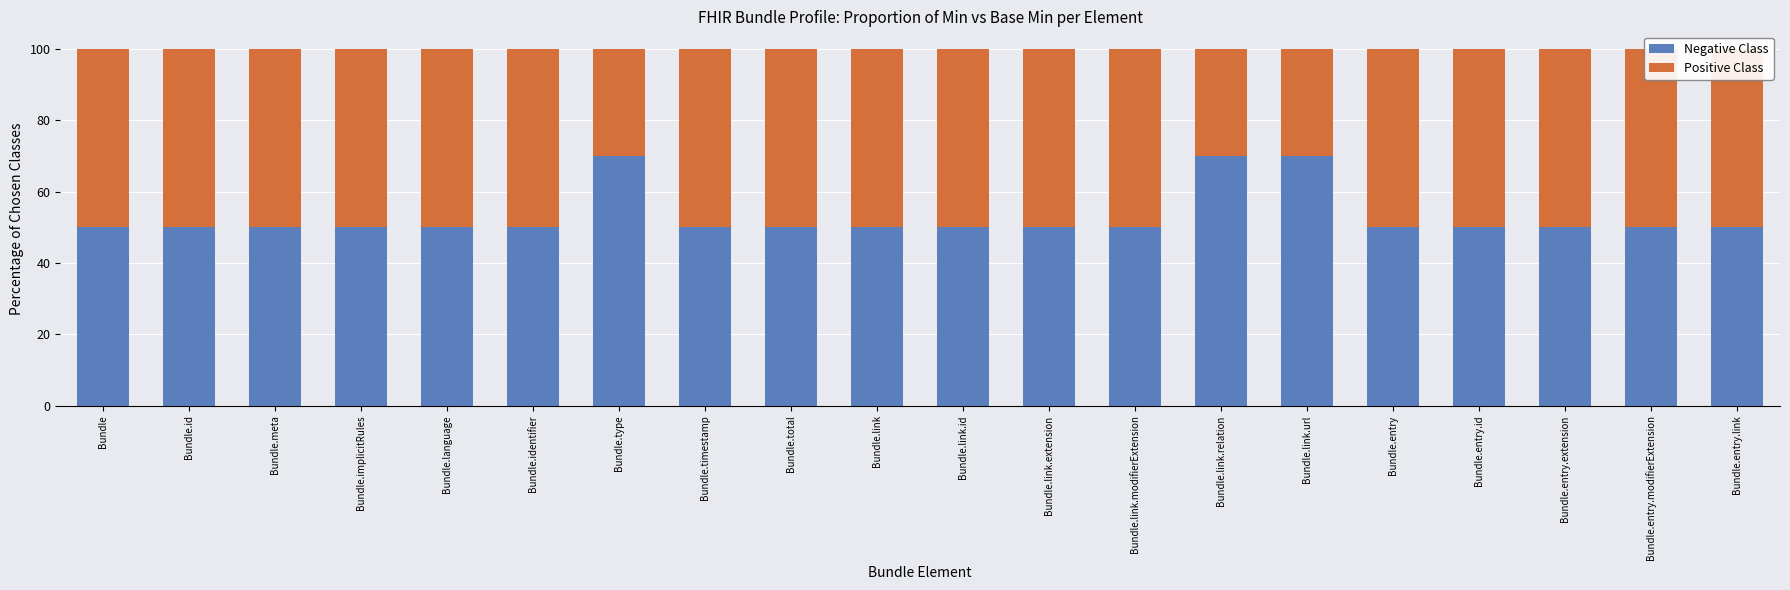

Which has a higher value, Bundle.link.relation or Bundle?

Bundle.link.relation